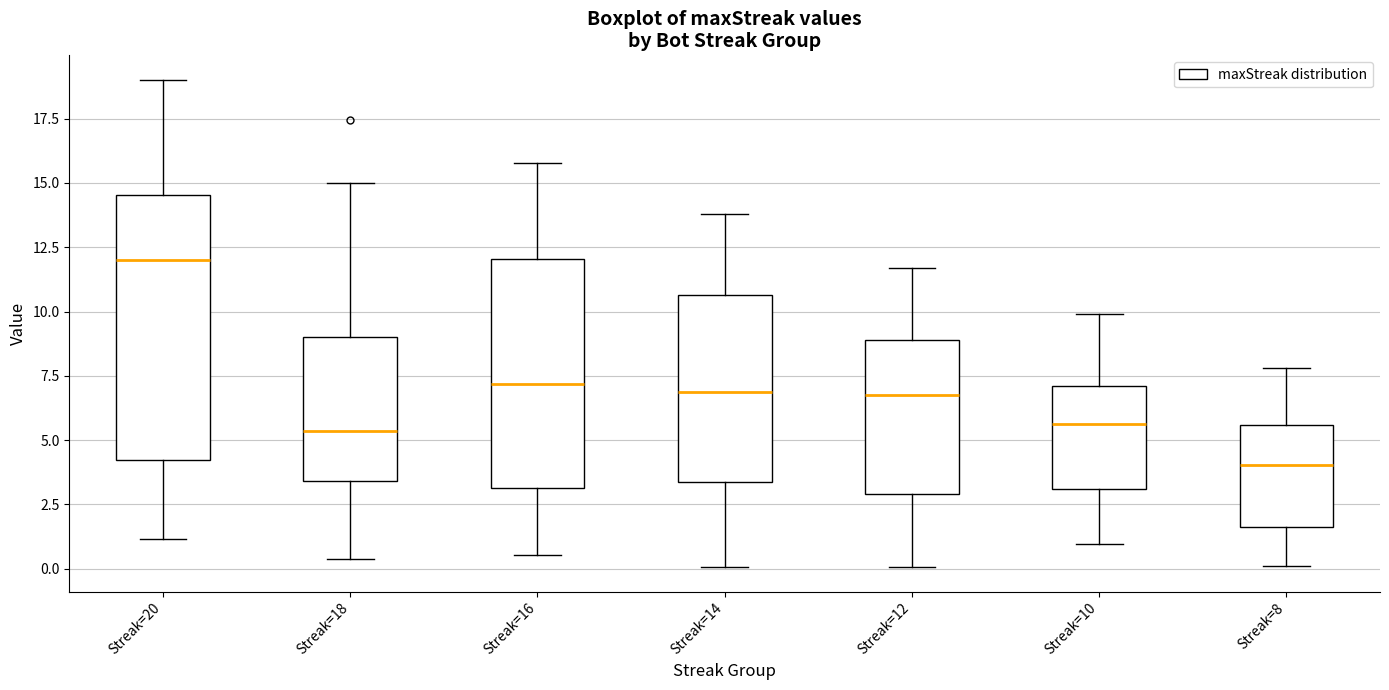

Where is the lower edge of the box for Streak=20 on the y-axis? The values are not printed on the chart, so give them approximately, as read against the axis.

4.0